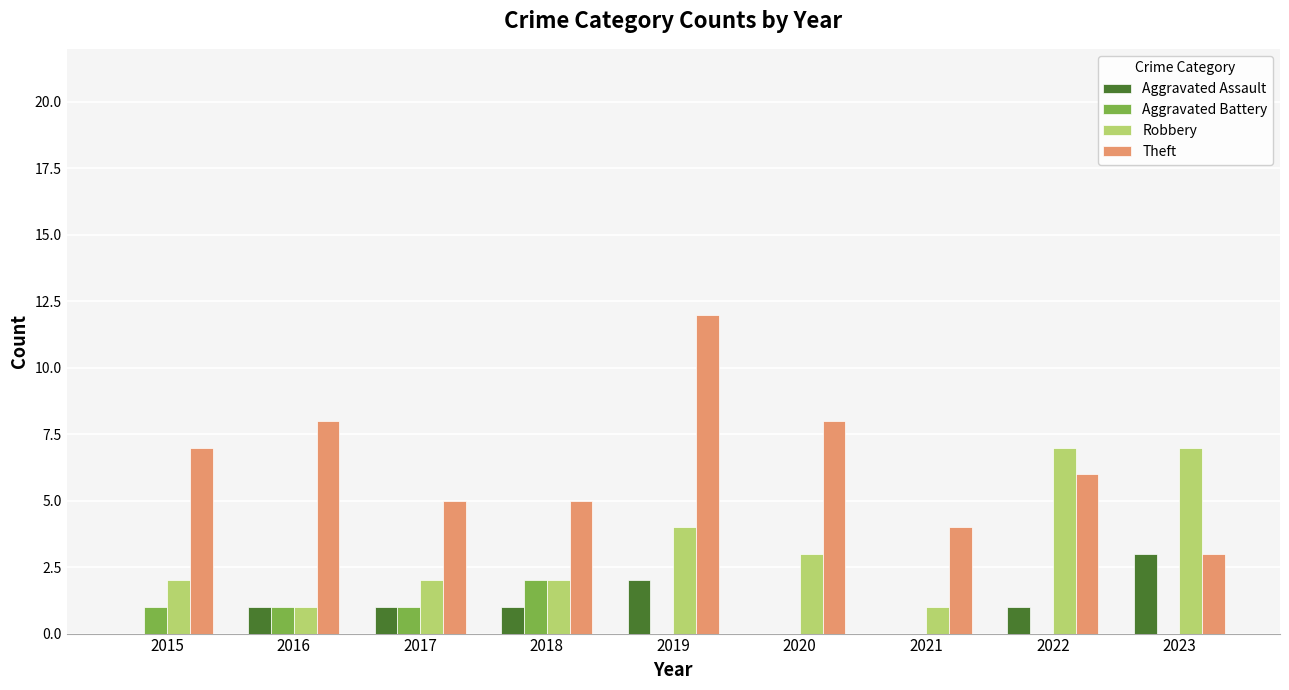

Which series changed the most between 2015 and 2019?

Theft